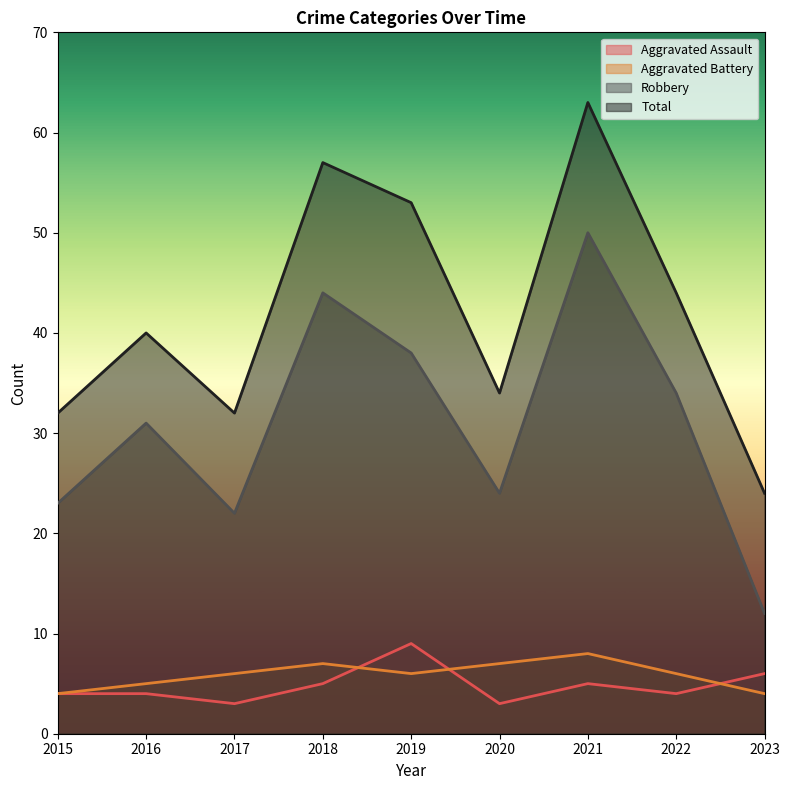

At which label is Aggravated Assault closest to 6?

2023